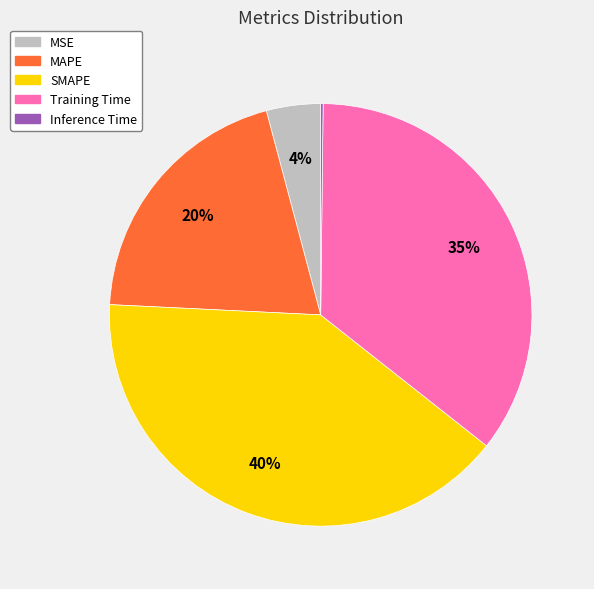

True or false: Training Time accounts for 48% of the total.

False